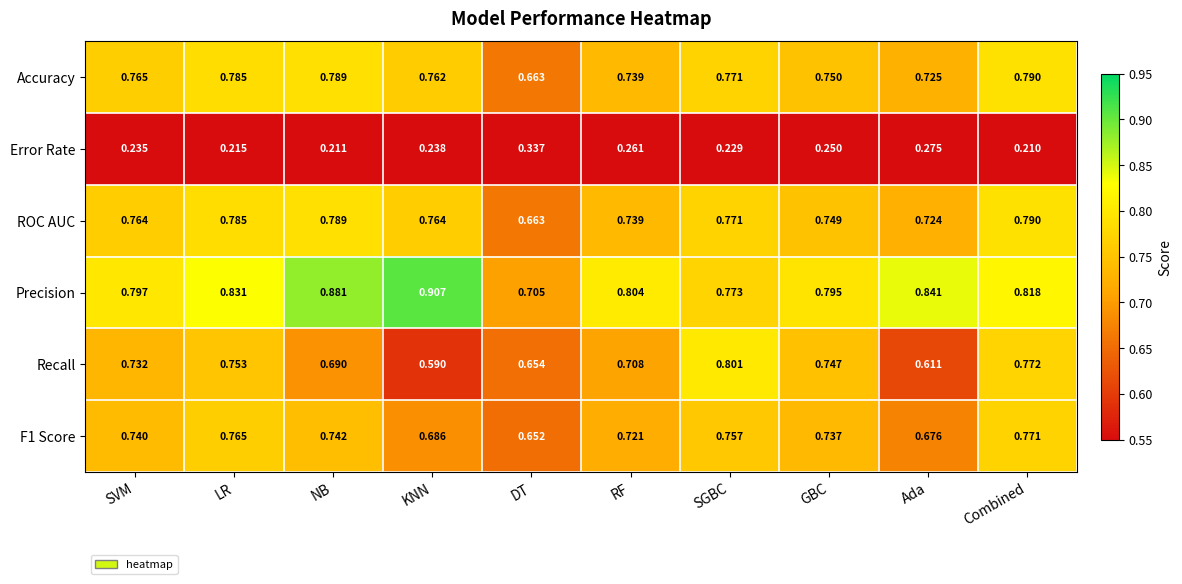

Where is Error Rate nearest to the value 0?

Combined